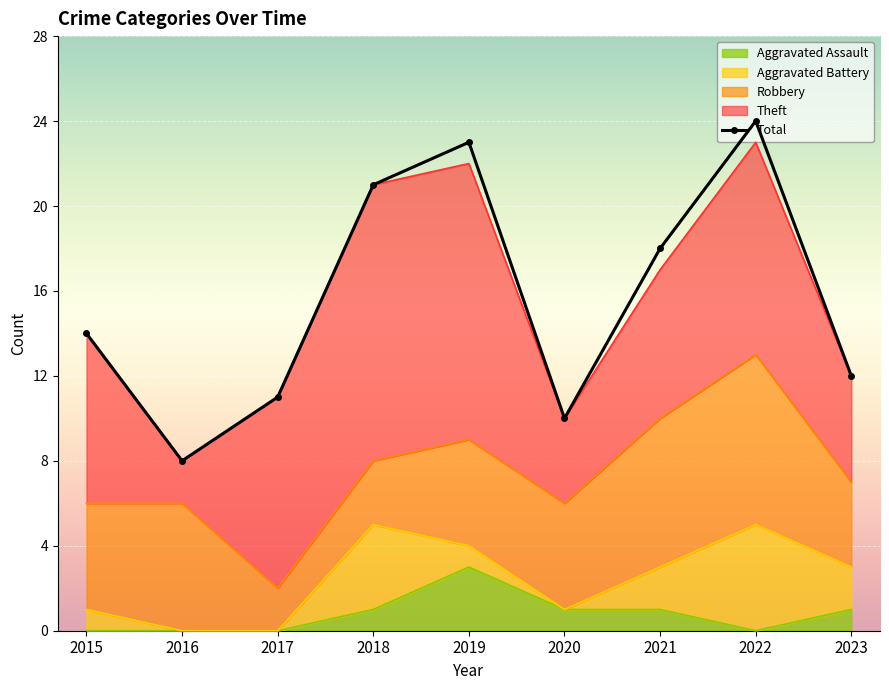

Count the number of values greater than 14.

4